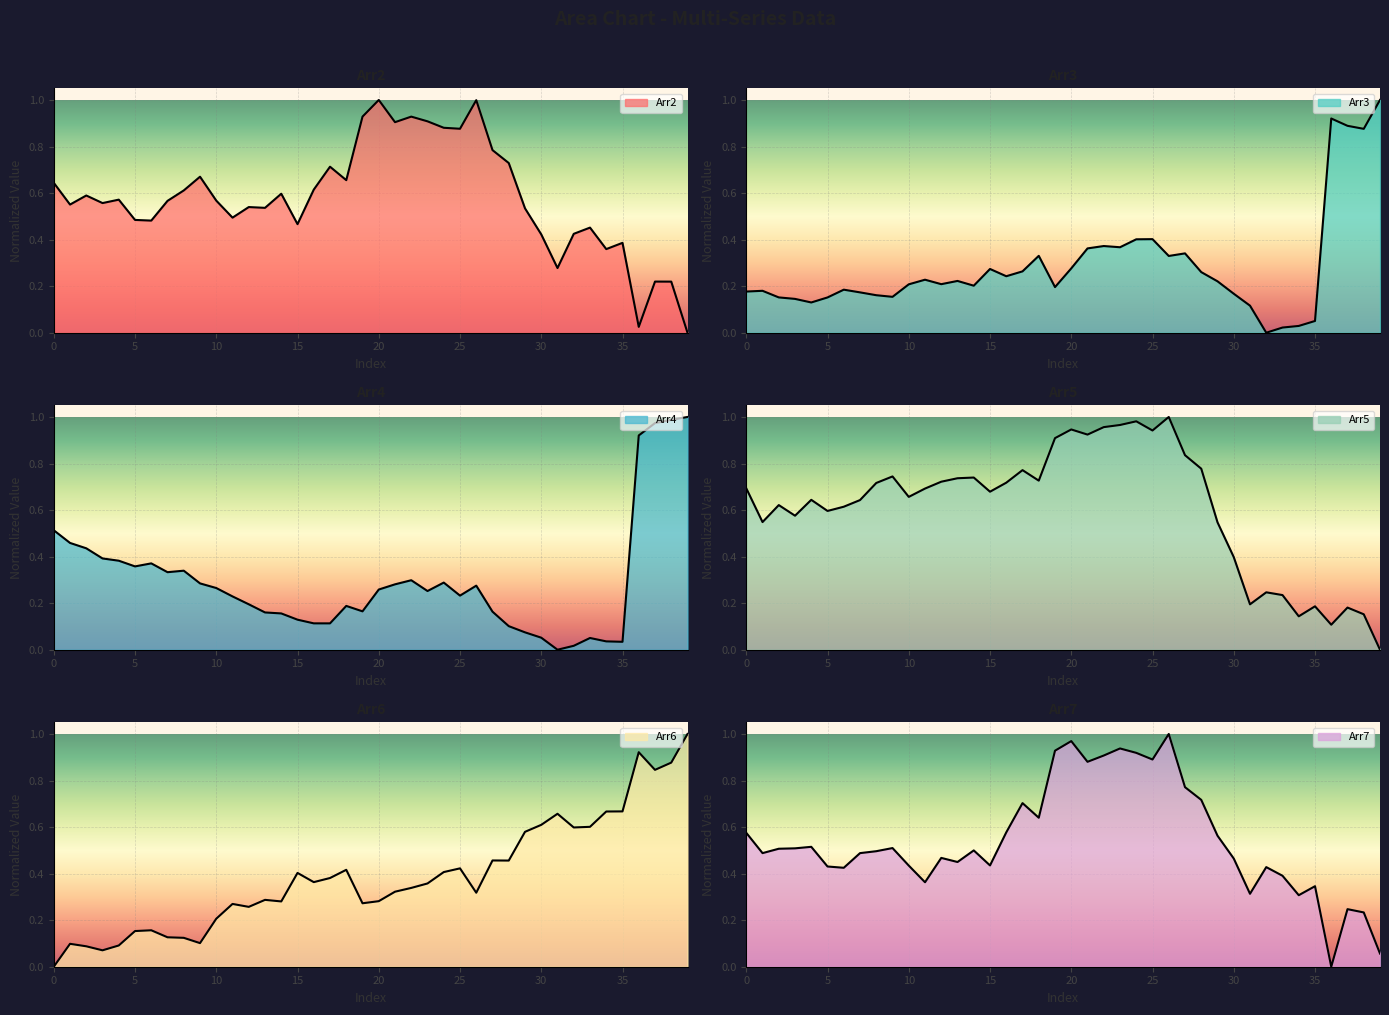

Reading left to right, list all the values displayed in this chart.

Arr2: 0.6	0.6	0.6	0.6	0.6	0.5	0.5	0.6	0.6	0.7	0.6	0.5	0.5	0.5	0.6	0.5	0.6	0.7	0.7	0.9	1.0	0.9	0.9	0.9	0.9	0.9	1.0	0.8	0.7	0.5	0.4	0.3	0.4	0.5	0.4	0.4	0.0	0.2	0.2	0.0
Arr3: 0.2	0.2	0.2	0.1	0.1	0.2	0.2	0.2	0.2	0.2	0.2	0.2	0.2	0.2	0.2	0.3	0.2	0.3	0.3	0.2	0.3	0.4	0.4	0.4	0.4	0.4	0.3	0.3	0.3	0.2	0.2	0.1	0.0	0.0	0.0	0.1	0.9	0.9	0.9	1.0
Arr4: 0.5	0.5	0.4	0.4	0.4	0.4	0.4	0.3	0.3	0.3	0.3	0.2	0.2	0.2	0.2	0.1	0.1	0.1	0.2	0.2	0.3	0.3	0.3	0.3	0.3	0.2	0.3	0.2	0.1	0.1	0.1	0.0	0.0	0.1	0.0	0.0	0.9	1.0	1.0	1.0
Arr5: 0.7	0.5	0.6	0.6	0.6	0.6	0.6	0.6	0.7	0.7	0.7	0.7	0.7	0.7	0.7	0.7	0.7	0.8	0.7	0.9	0.9	0.9	1.0	1.0	1.0	0.9	1.0	0.8	0.8	0.5	0.4	0.2	0.2	0.2	0.1	0.2	0.1	0.2	0.2	0.0
Arr6: 0.0	0.1	0.1	0.1	0.1	0.2	0.2	0.1	0.1	0.1	0.2	0.3	0.3	0.3	0.3	0.4	0.4	0.4	0.4	0.3	0.3	0.3	0.3	0.4	0.4	0.4	0.3	0.5	0.5	0.6	0.6	0.7	0.6	0.6	0.7	0.7	0.9	0.8	0.9	1.0
Arr7: 0.6	0.5	0.5	0.5	0.5	0.4	0.4	0.5	0.5	0.5	0.4	0.4	0.5	0.4	0.5	0.4	0.6	0.7	0.6	0.9	1.0	0.9	0.9	0.9	0.9	0.9	1.0	0.8	0.7	0.6	0.5	0.3	0.4	0.4	0.3	0.3	0.0	0.2	0.2	0.1